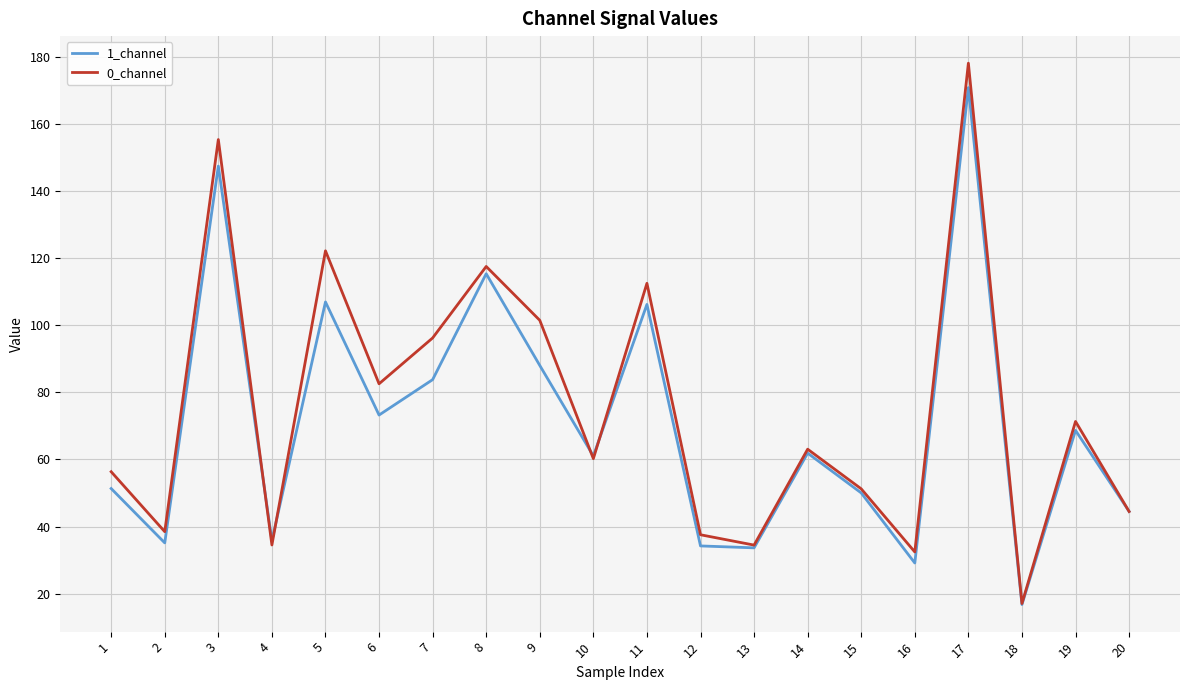

What are all the series names shown in the legend?

1_channel, 0_channel